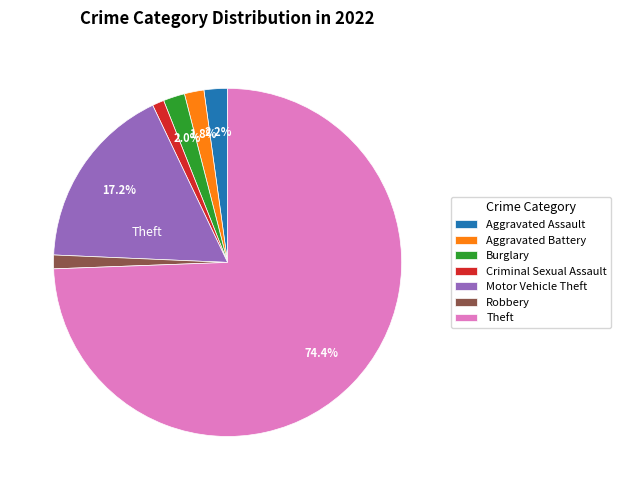

Which has a higher value, Motor Vehicle Theft or Robbery?

Motor Vehicle Theft